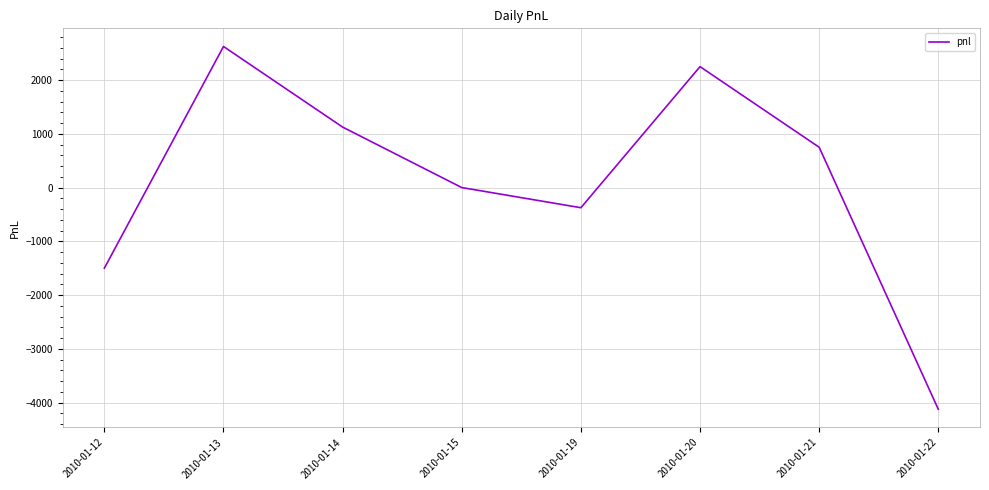

The value at 2010-01-12 is -1500. True or false?

True